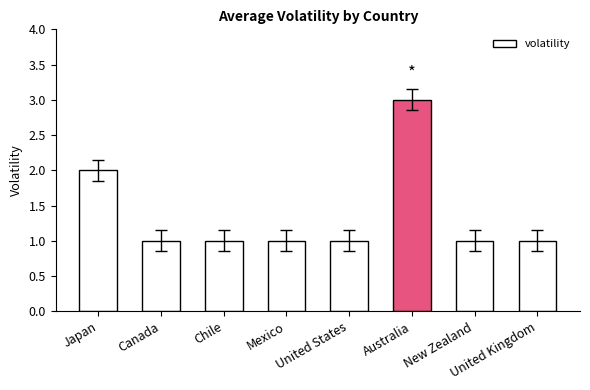

Are the bars horizontal?

No